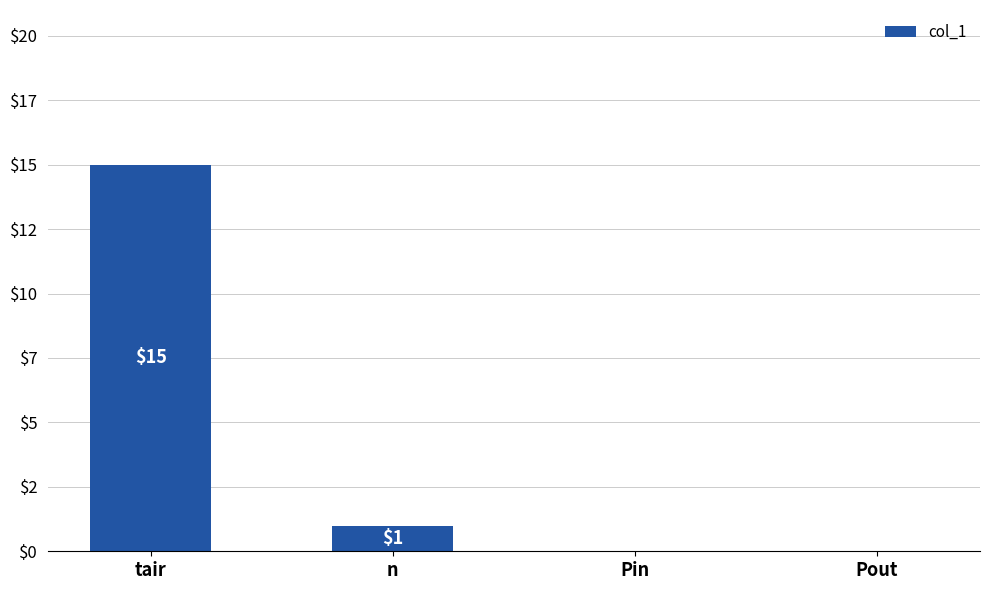

How many bars are there in total?

4